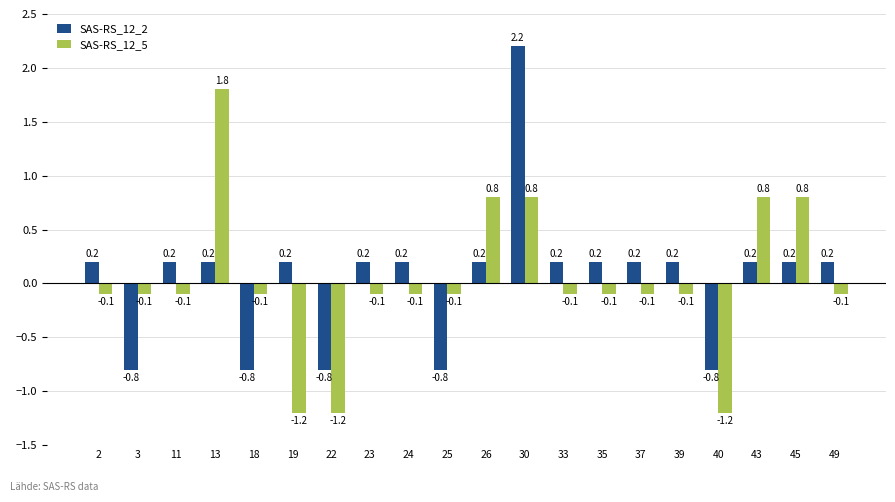

Reading left to right, extract all data points from this chart.

SAS-RS_12_2: 2=0.2	3=-0.8	11=0.2	13=0.2	18=-0.8	19=0.2	22=-0.8	23=0.2	24=0.2	25=-0.8	26=0.2	30=2.2	33=0.2	35=0.2	37=0.2	39=0.2	40=-0.8	43=0.2	45=0.2	49=0.2
SAS-RS_12_5: 2=-0.1	3=-0.1	11=-0.1	13=1.8	18=-0.1	19=-1.2	22=-1.2	23=-0.1	24=-0.1	25=-0.1	26=0.8	30=0.8	33=-0.1	35=-0.1	37=-0.1	39=-0.1	40=-1.2	43=0.8	45=0.8	49=-0.1